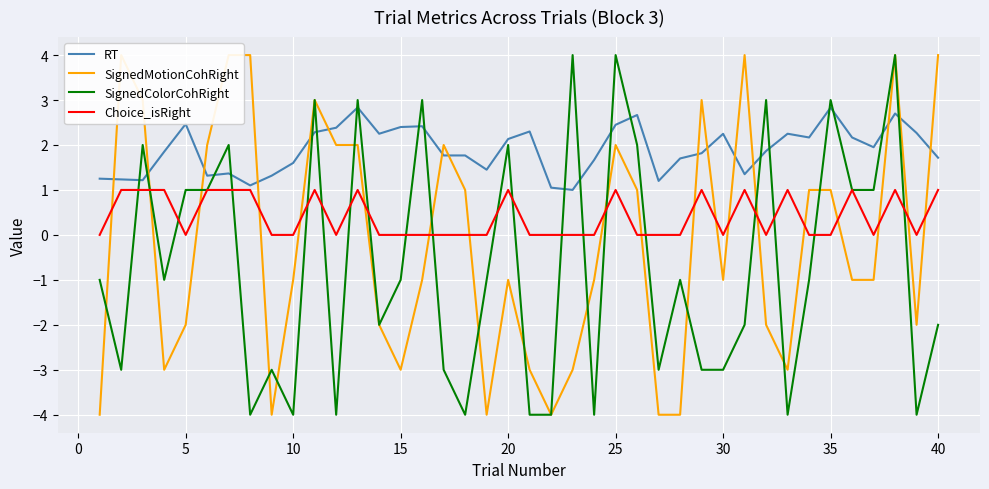

What is the difference between the SignedColorCohRight values at −5 and 26?

2.0